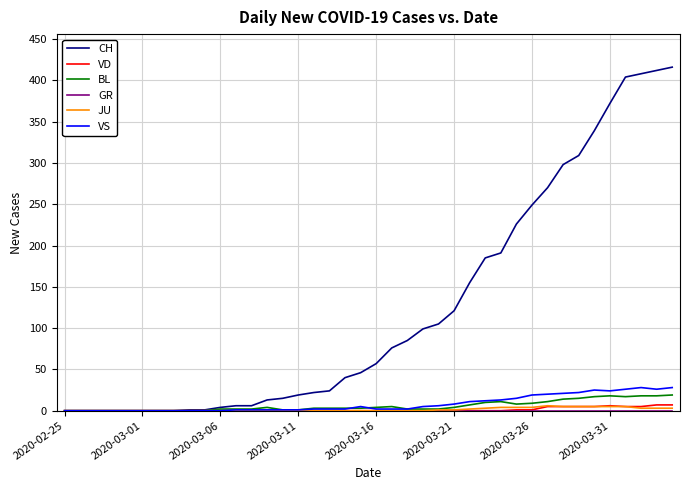

What is the maximum value shown in the chart?

416